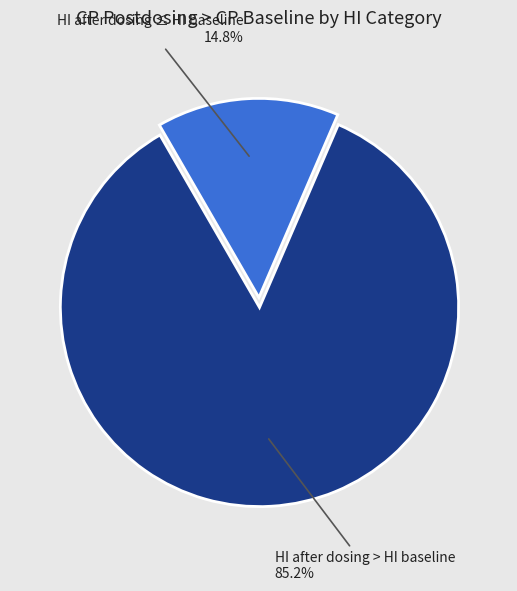

What percentage is NOT represented by HI after dosing ≤ HI baseline?

85.2%